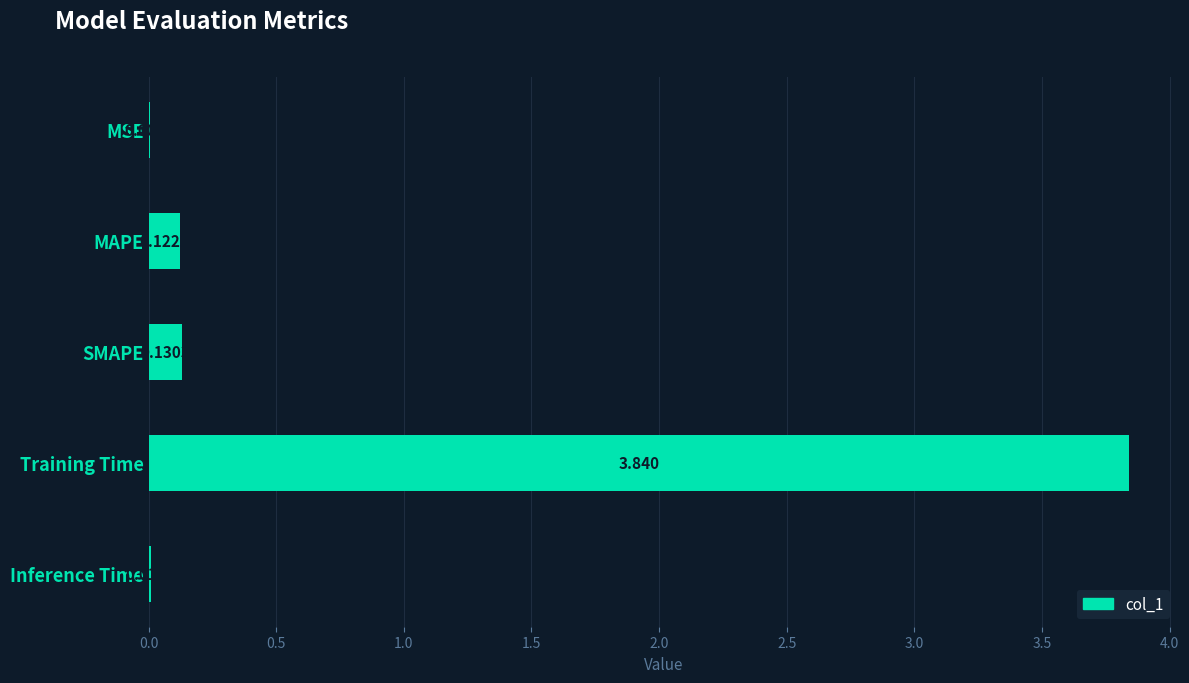

Between Training Time and SMAPE, which is larger?

Training Time